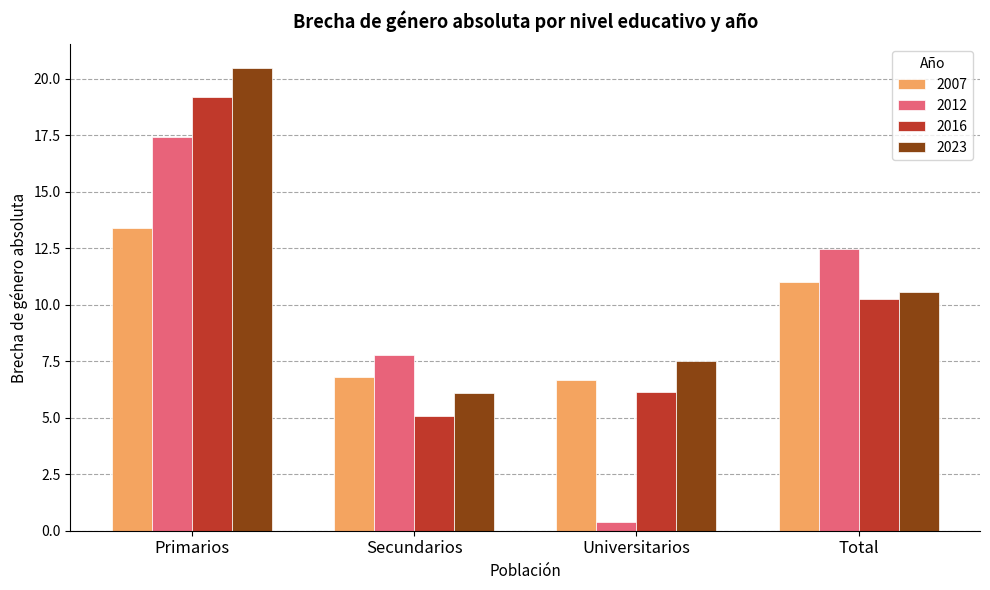

What is the highest value of the 2023 series?

20.5